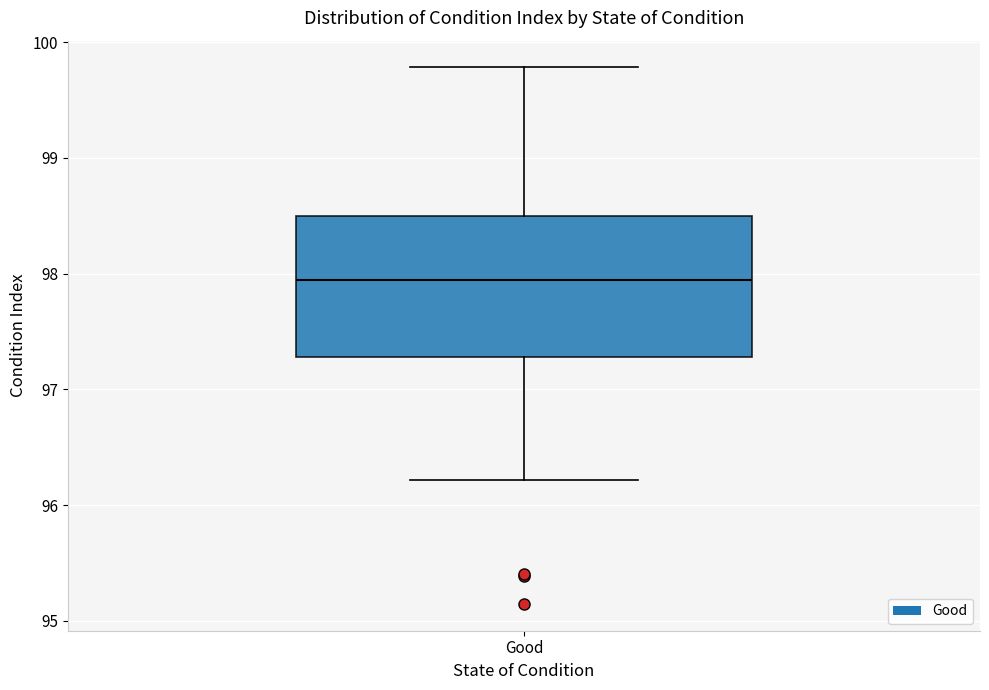

Where does the median line of the box for Good sit on the y-axis? The values are not printed on the chart, so give them approximately, as read against the axis.

97.9